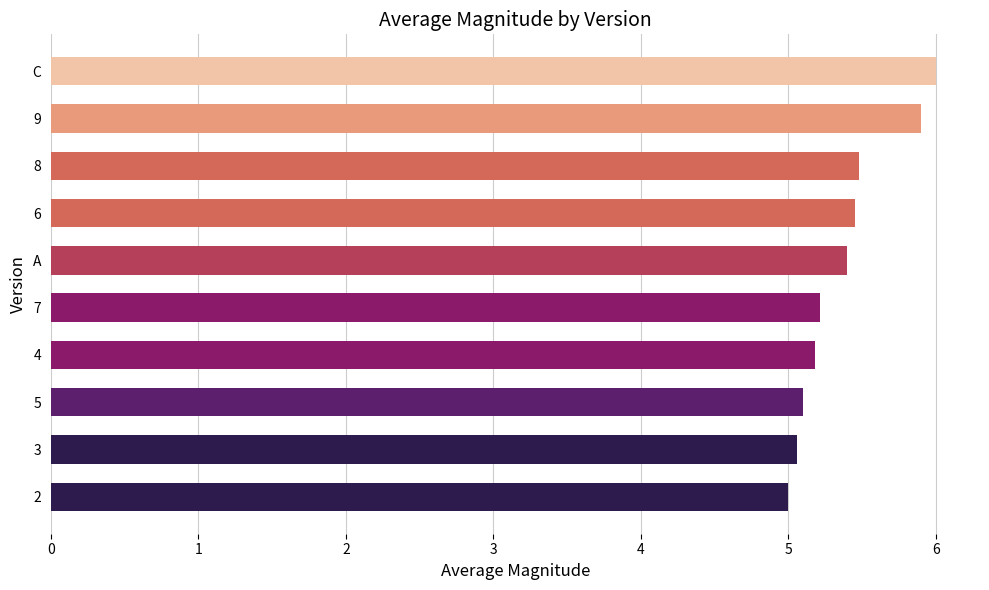

Approximately how many times larger is the value at 8 compared to 2?

1.1